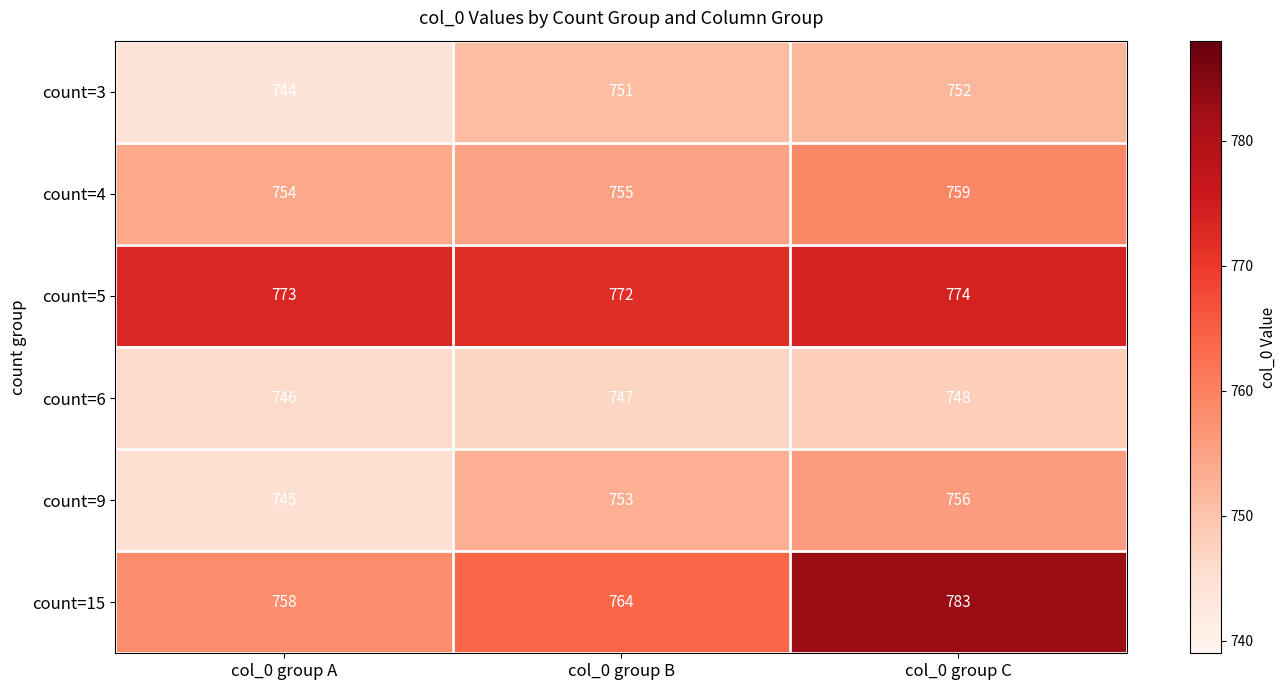

What is the difference between the highest and lowest values at col_0 group A?

29